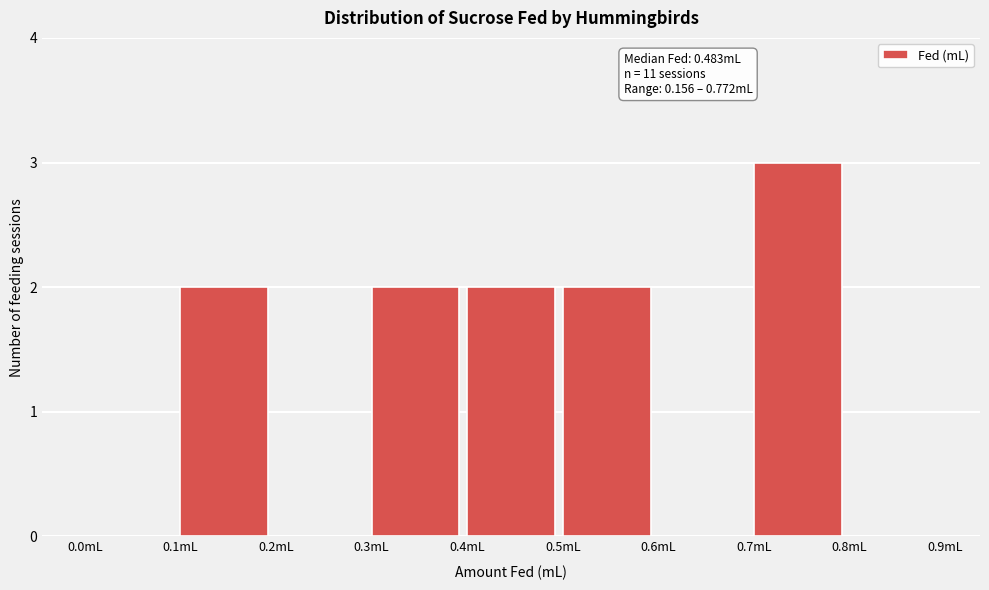

Which range on the x-axis has the tallest bar?

0.7 to 0.8